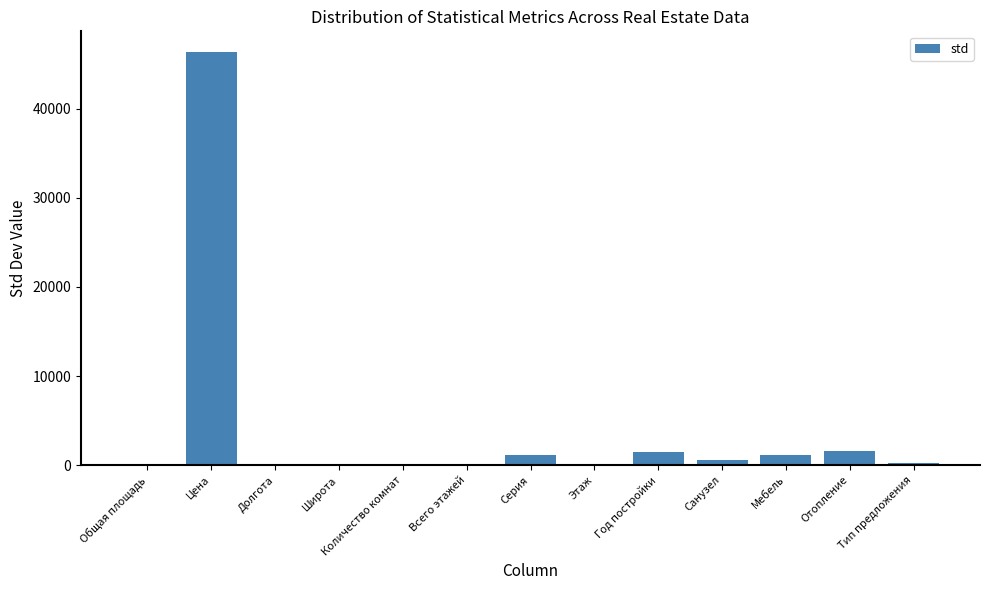

What is the change in value from Цена to Отопление?

-44751.1